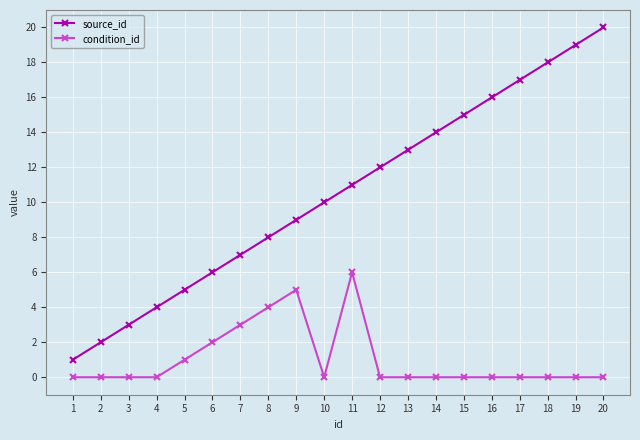

Which series changed the most between 8 and 14?

source_id